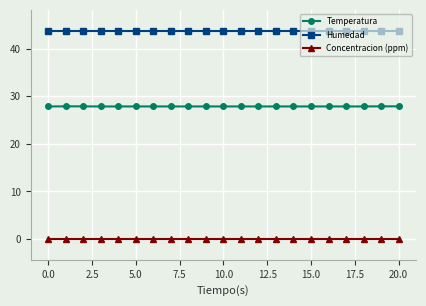

Which series has the widest spread of values?

Temperatura